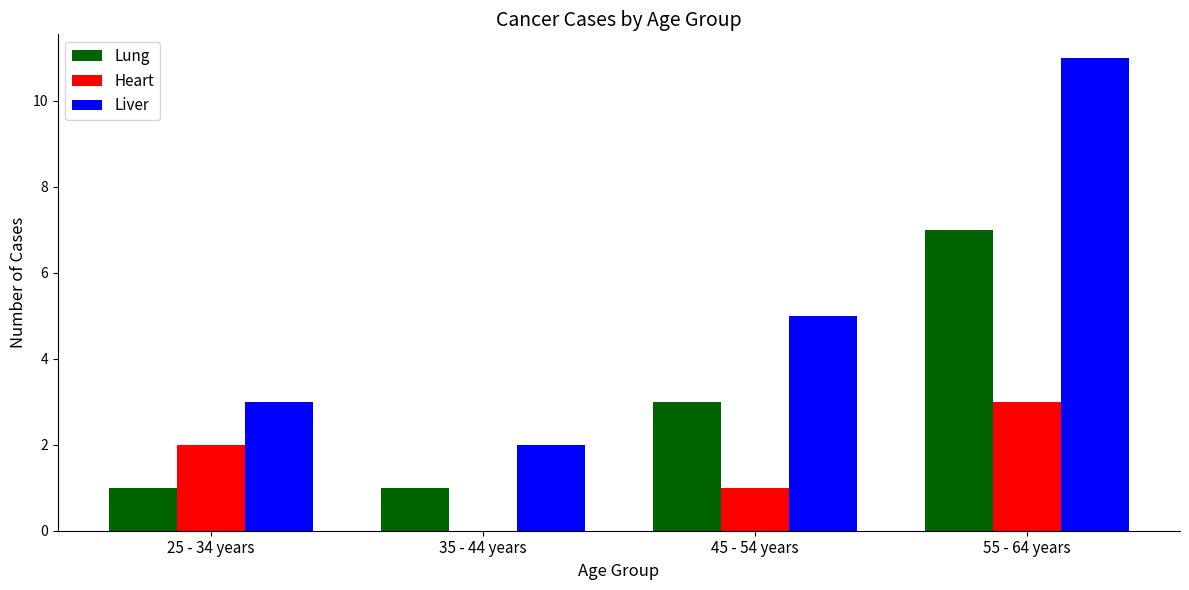

Where is Lung nearest to the value 4?

45 - 54 years